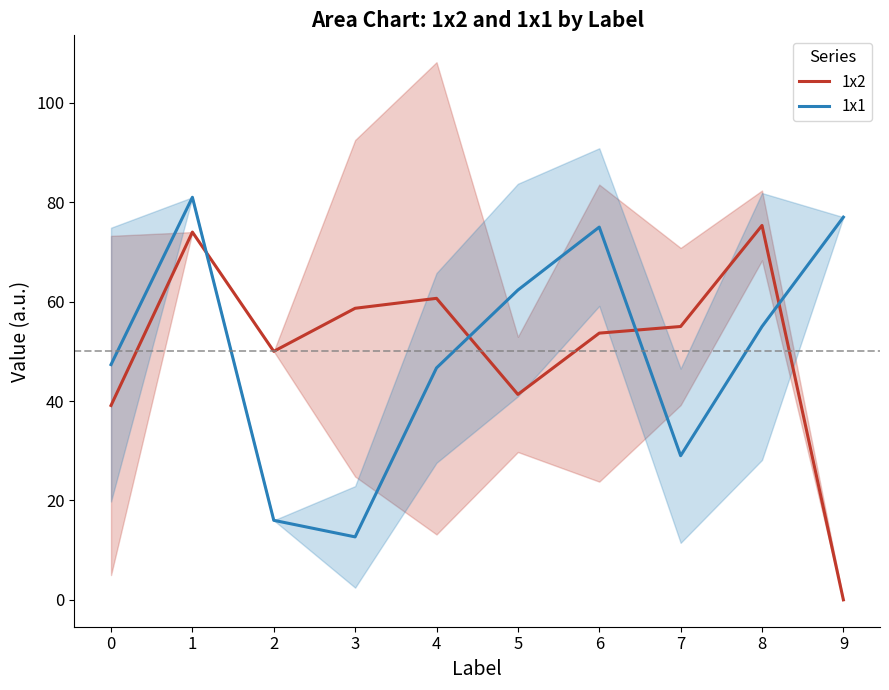

What is the lowest value of the 1x1 series?

12.7